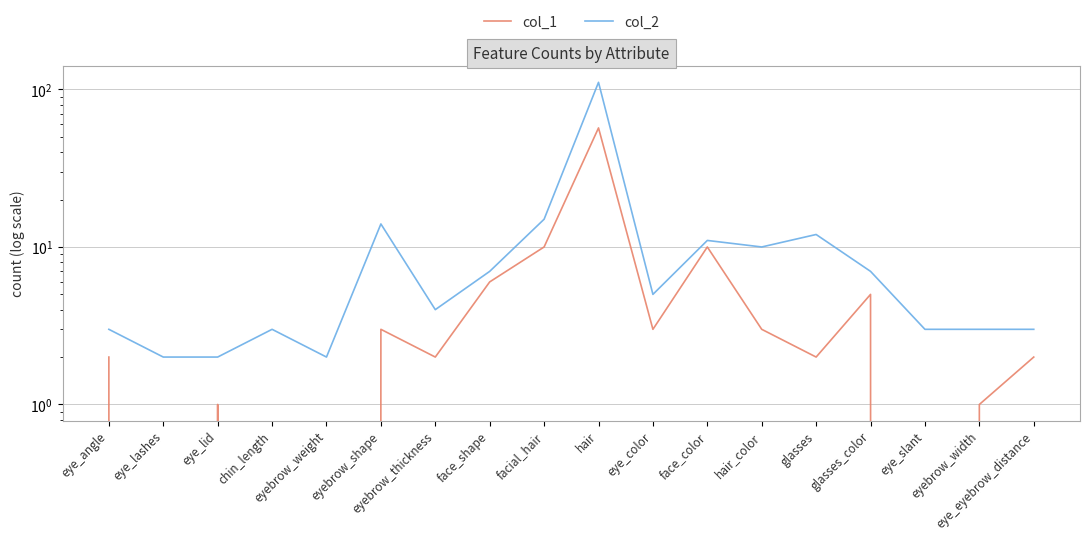

Between face_shape and hair, which is larger?

hair